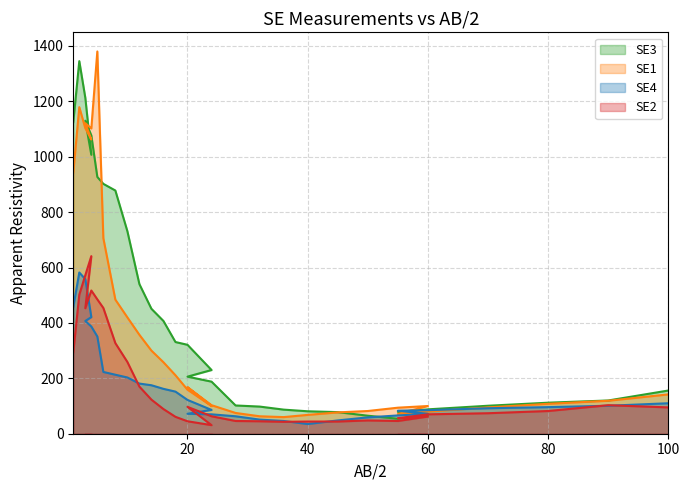

What is the greatest value displayed?

1380